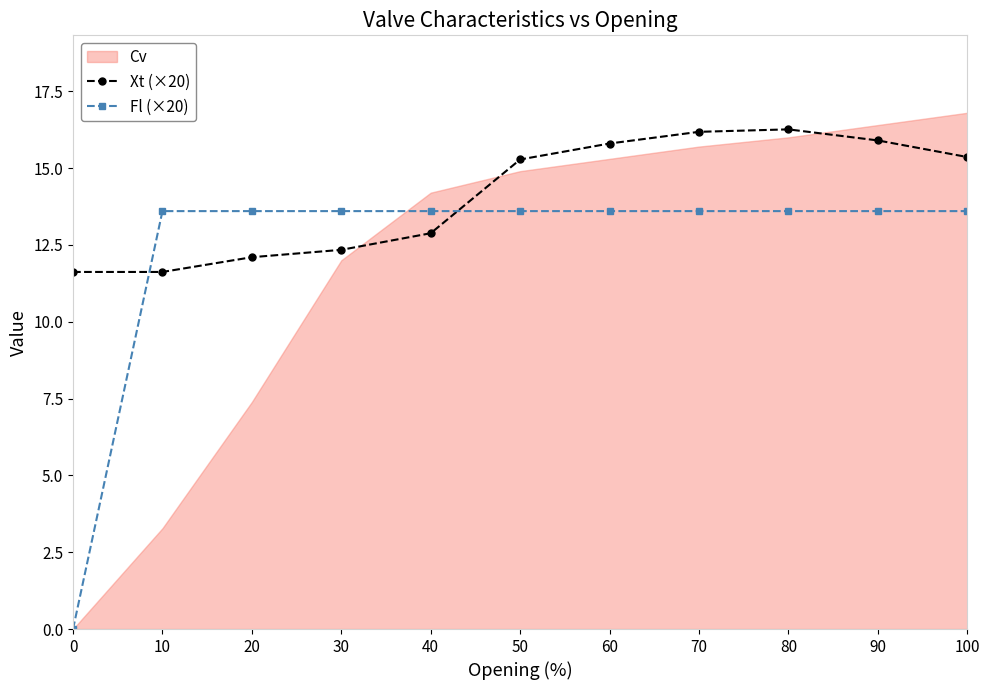

What is the value of the Xt (×20) point at the 5th from the left?

12.9